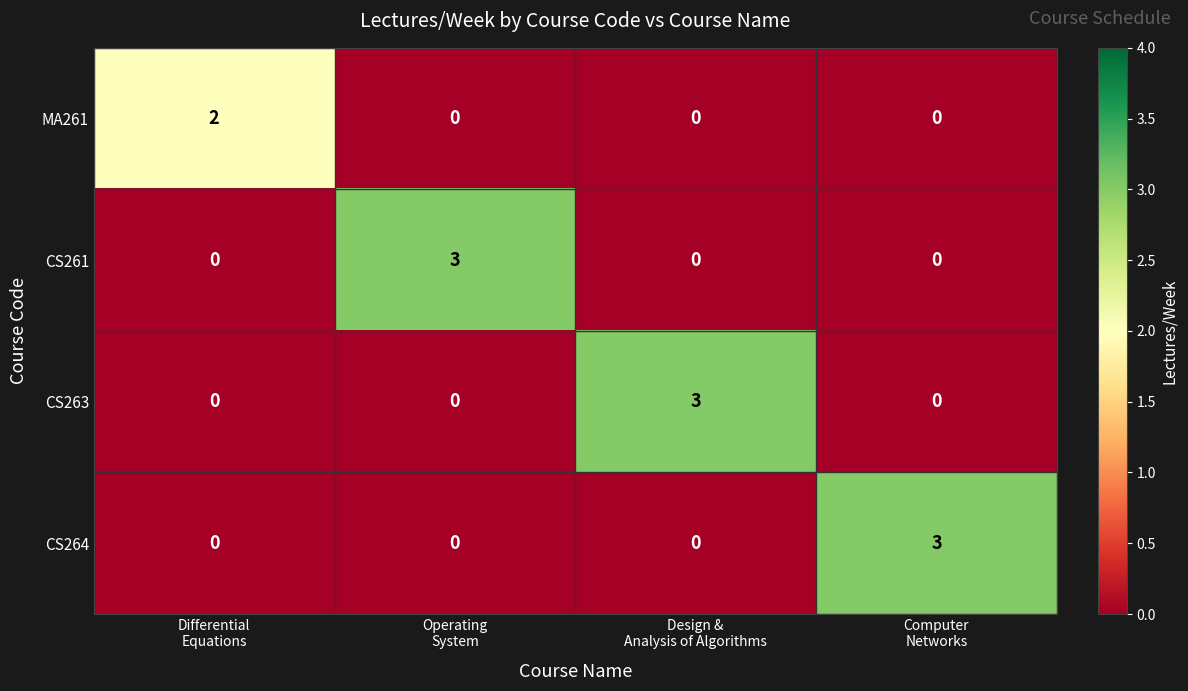

Count the CS263 values in the range 0 to 3.

4